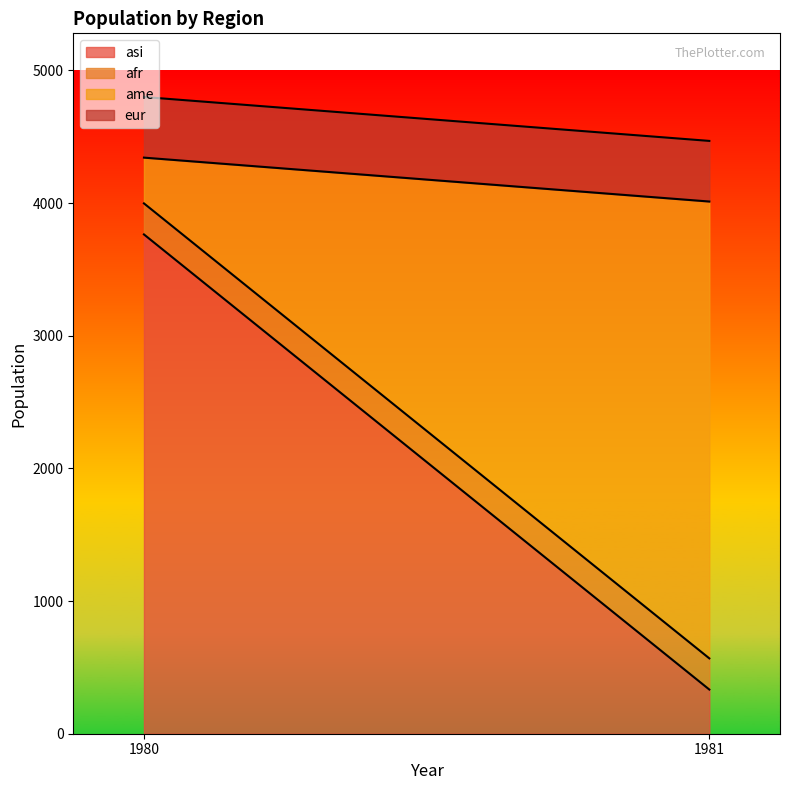

Is it true that eur equals 457 at 1980?

True